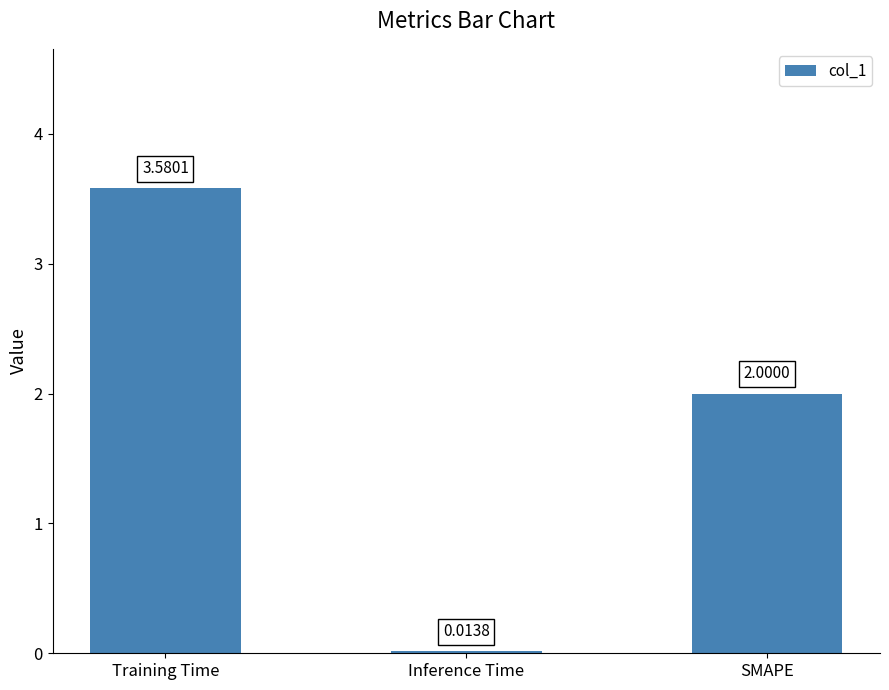

What is the change in value from Inference Time to SMAPE?

+2.0